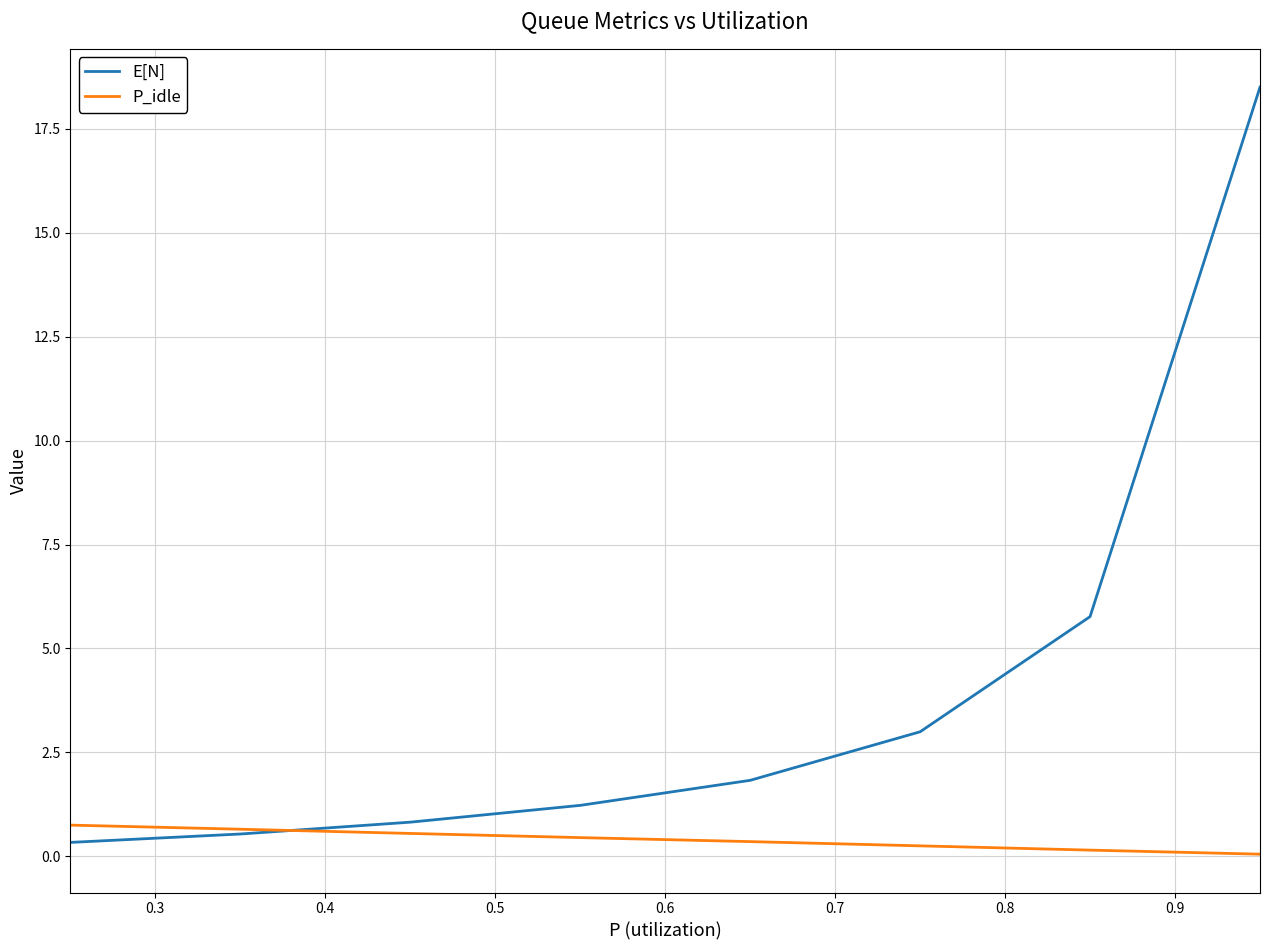

How many values in the E[N] series exceed 1?

5